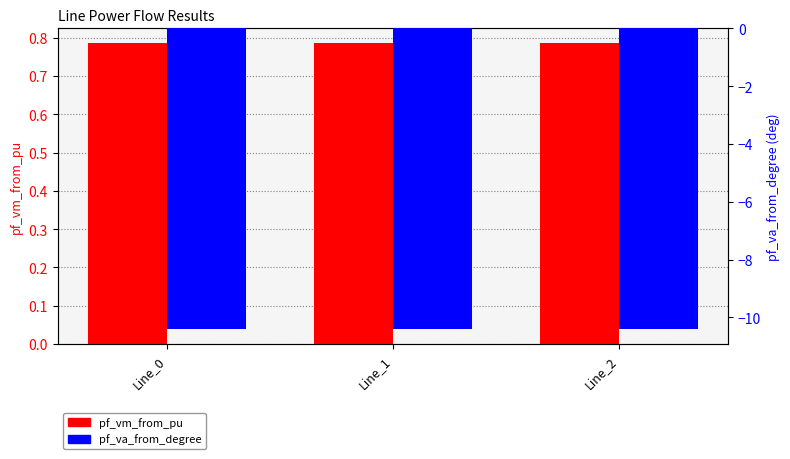

Count the number of data series in this chart.

2